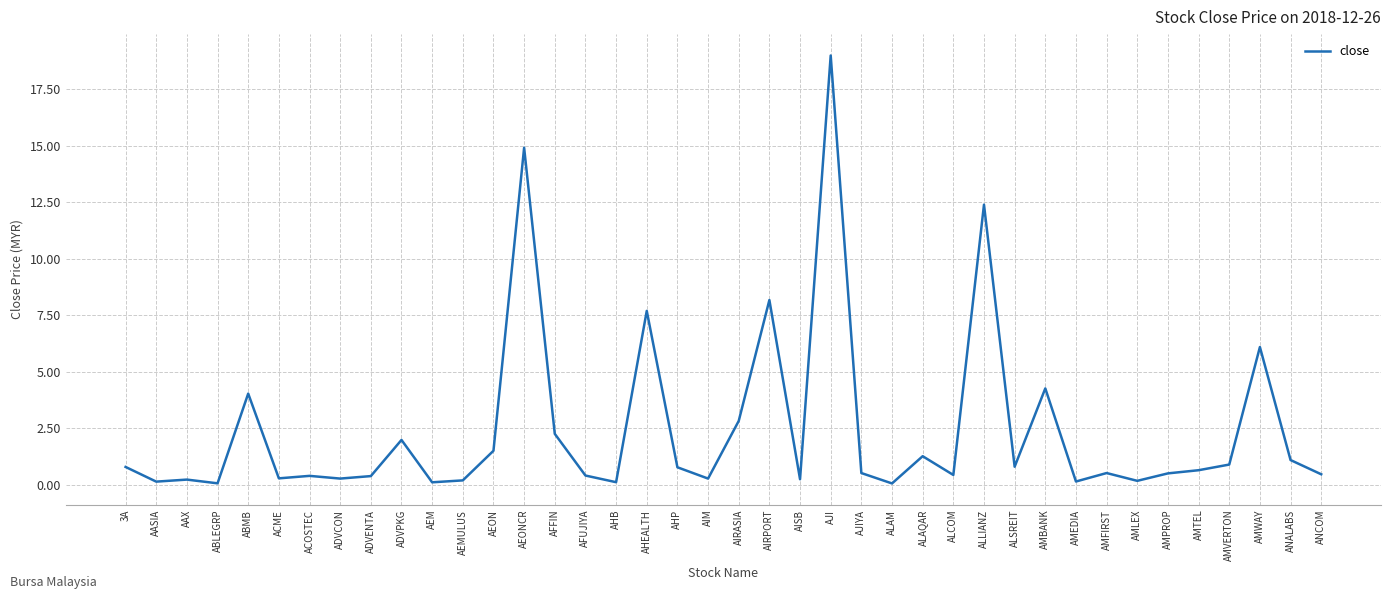

Which has a higher value, ABMB or AMVERTON?

ABMB